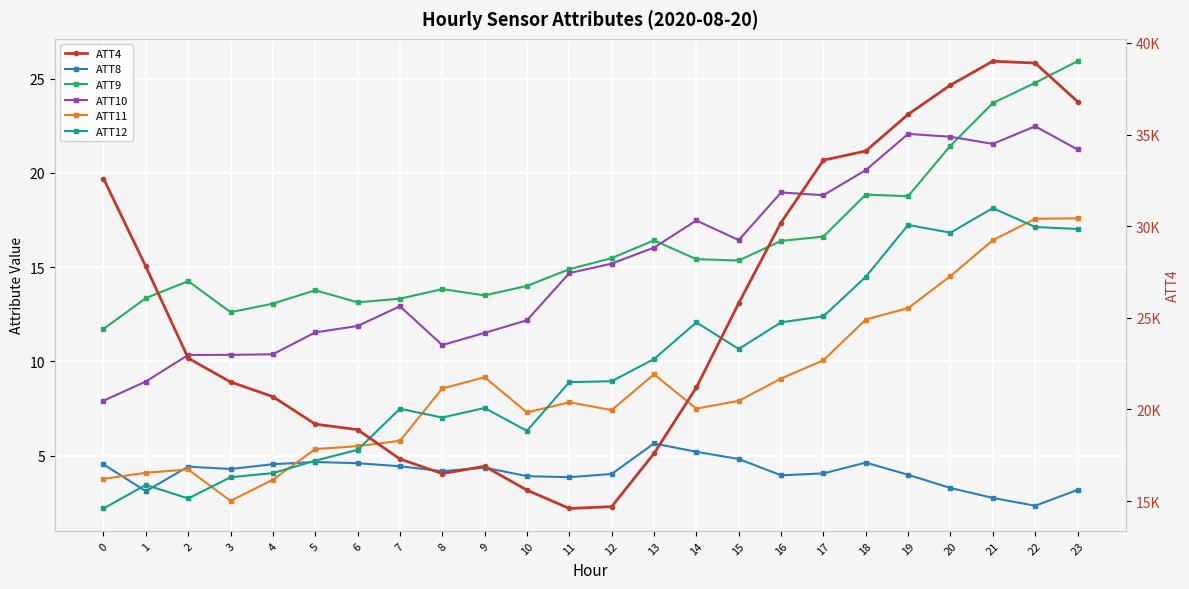

What is the value of the ATT4 point at the 2nd from the left?

27800.0